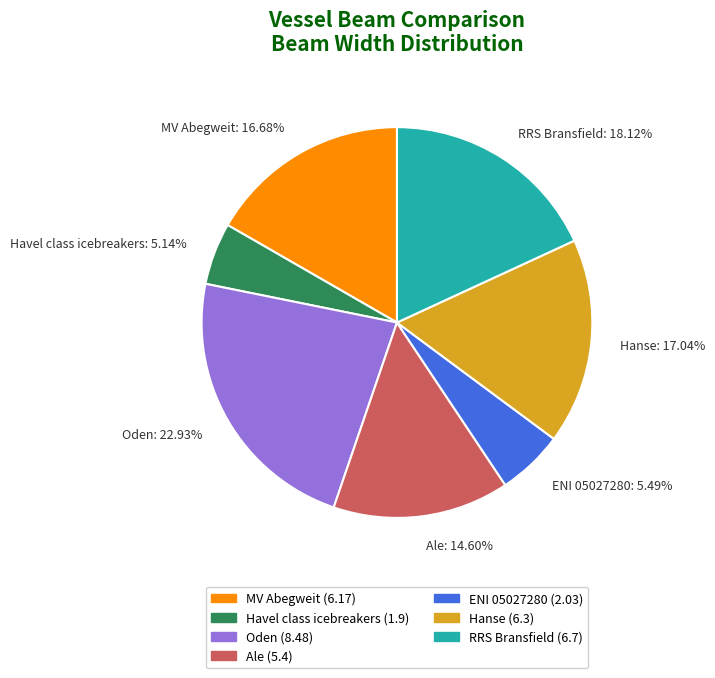

How much of the chart is everything except Hanse?

83.0%